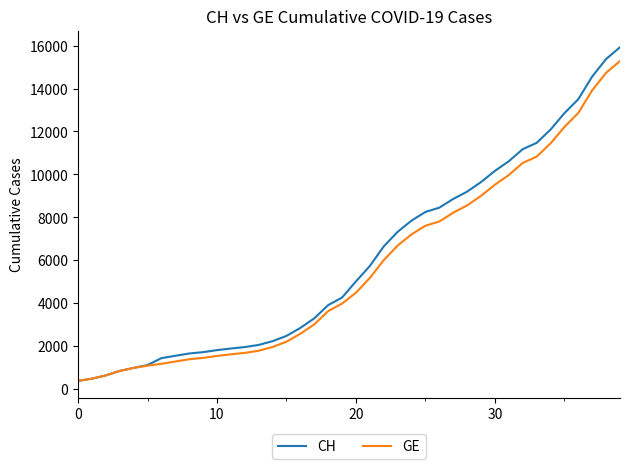

What is the smallest value displayed?

375